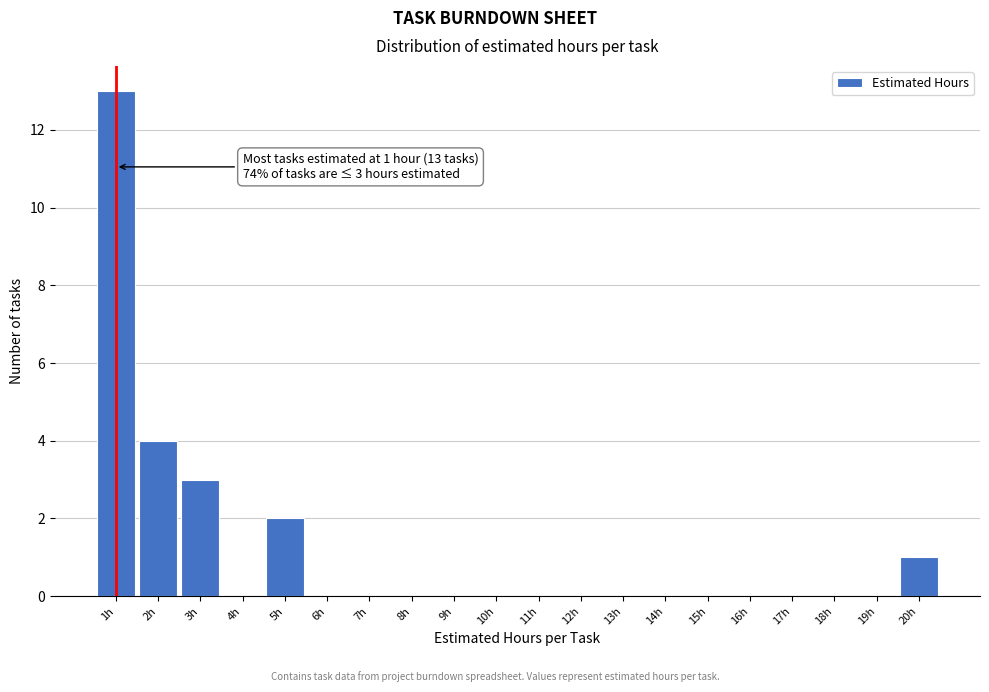

Over which range of the x-axis is the bar tallest?

0.5 to 1.5